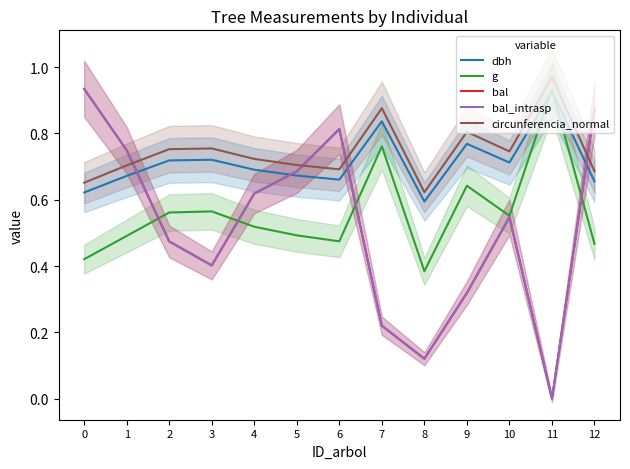

At how many categories does at least one series exceed 0?

13